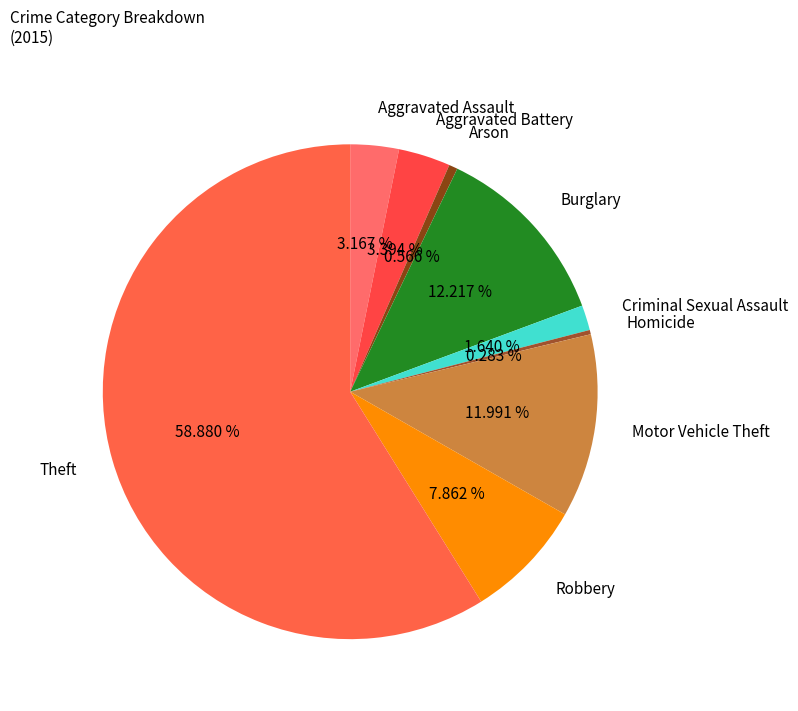

To the nearest percent, what portion does Aggravated Assault represent?

3%